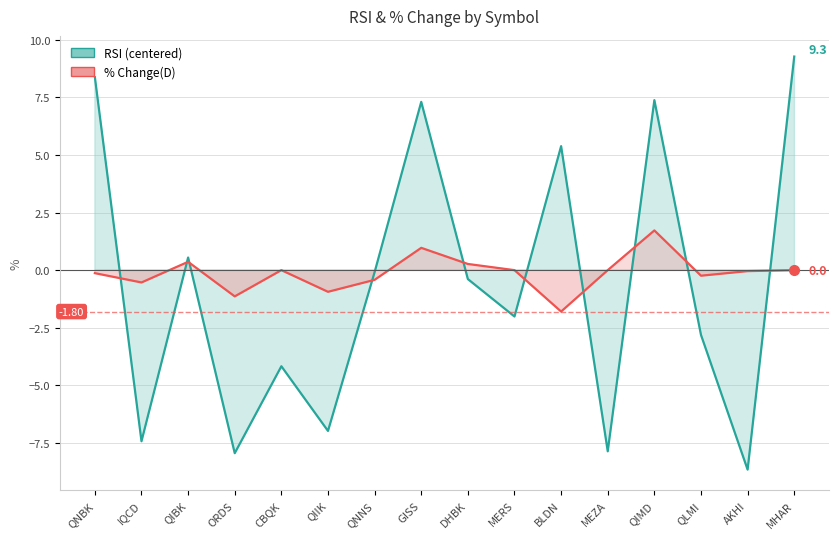

Does the chart have visible grid lines?

Yes